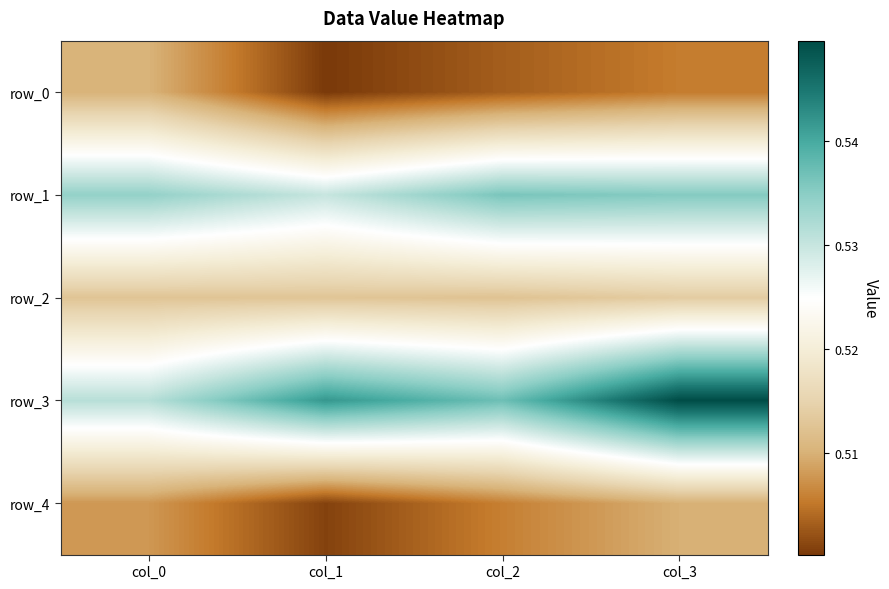

At which label is row_1 closest to 0?

col_1